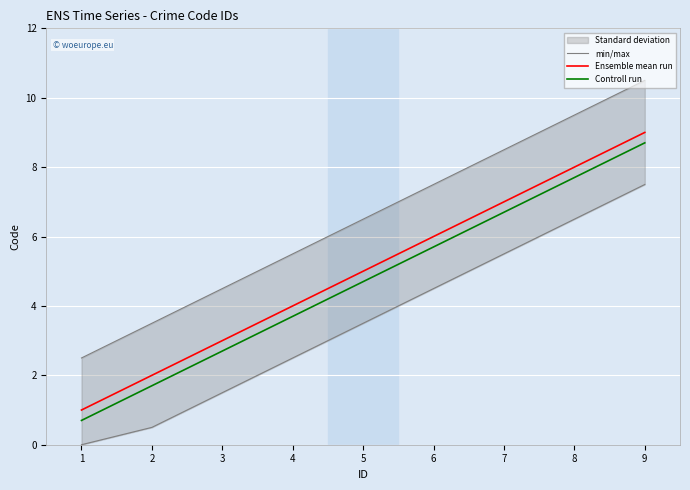

Which category has the highest value in the Ensemble mean run series?

9